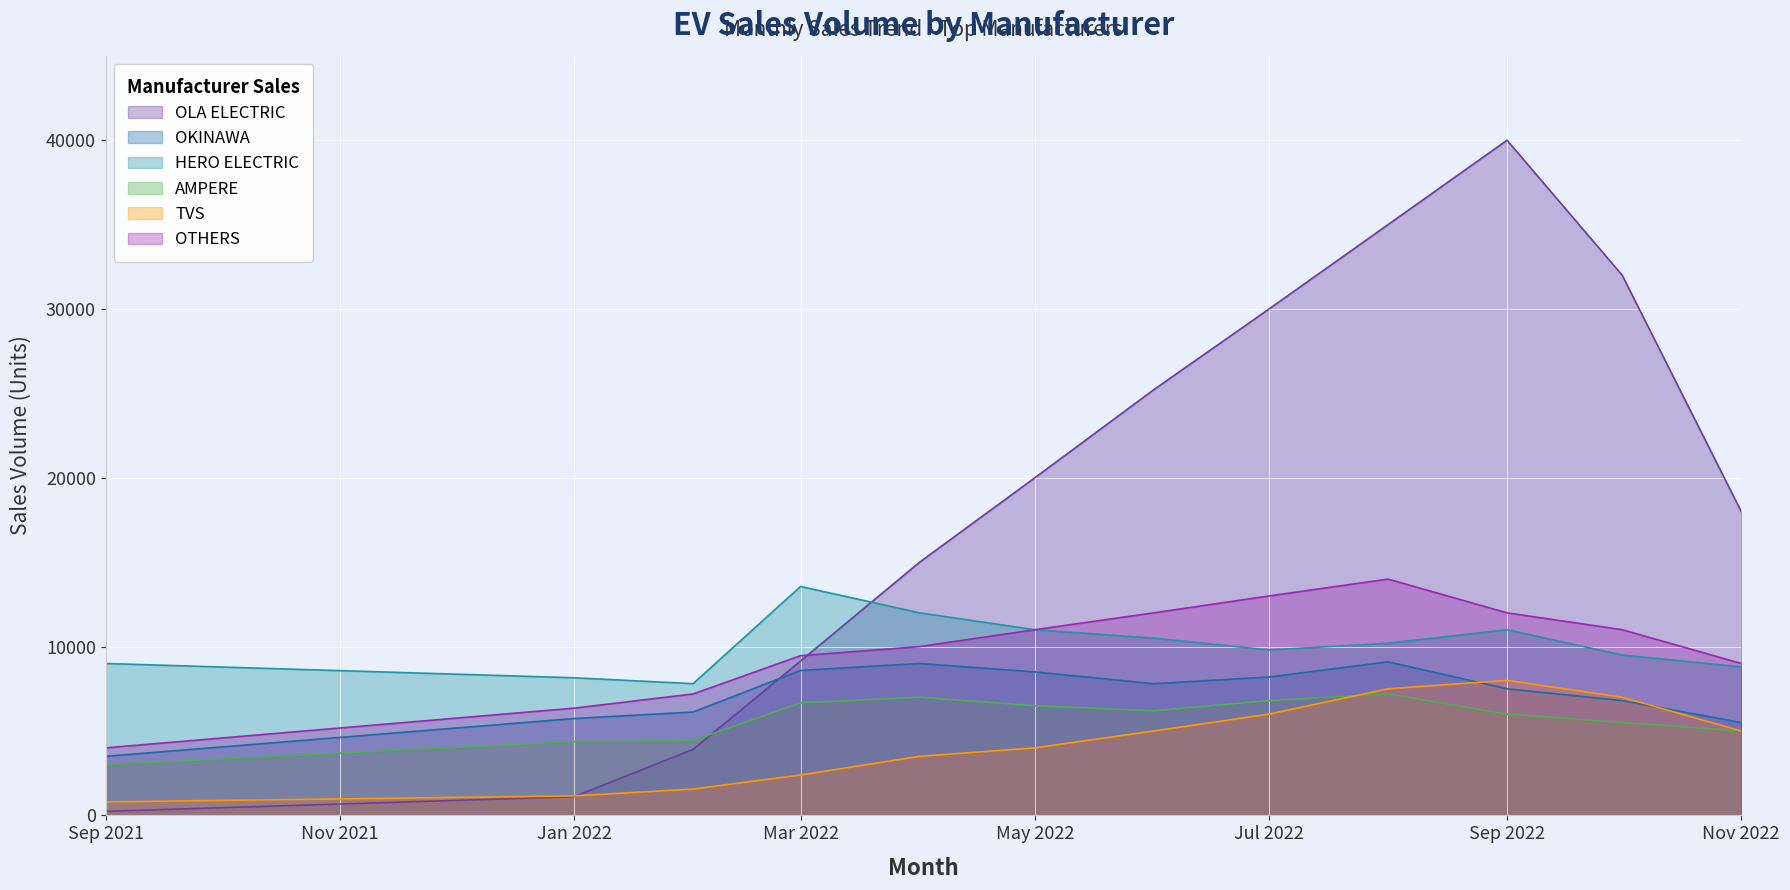

Is the value of OLA ELECTRIC at Jul 2022 greater than the value of OKINAWA at Jan 2022?

Yes